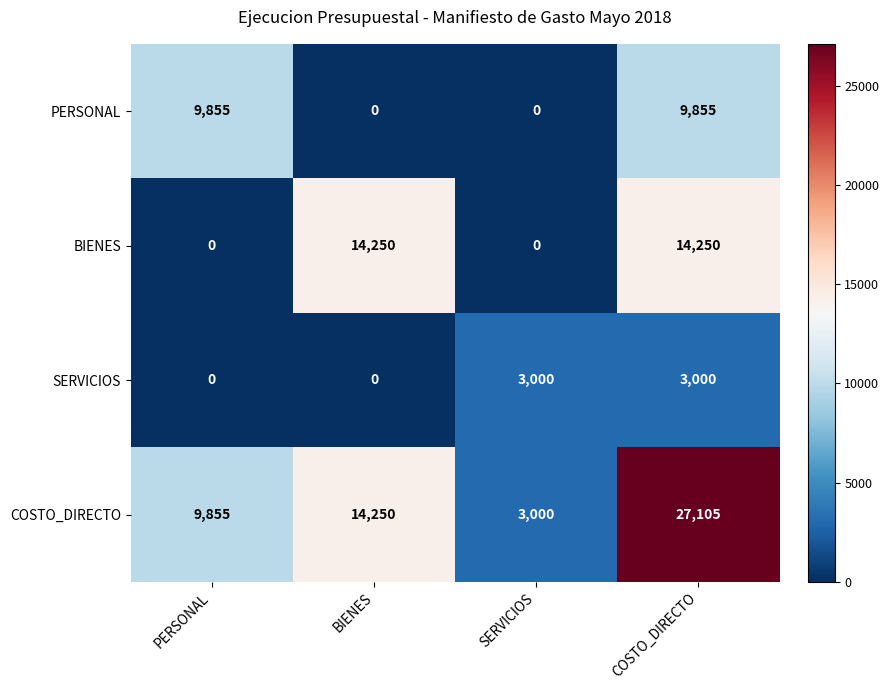

List the series in order of their peak value, highest first.

COSTO_DIRECTO, BIENES, PERSONAL, SERVICIOS